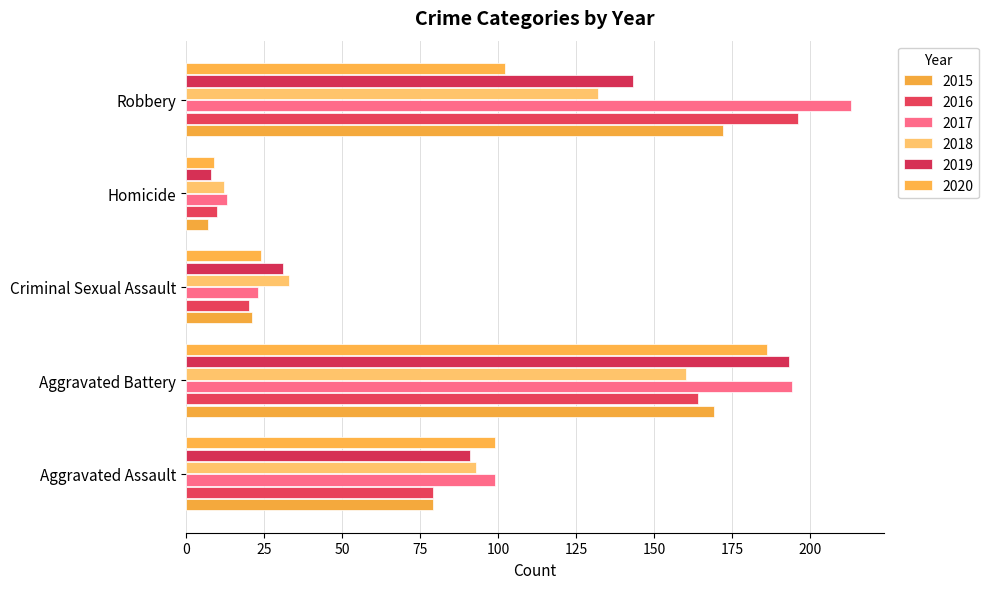

At which category does the chart reach its minimum across all series?

Homicide